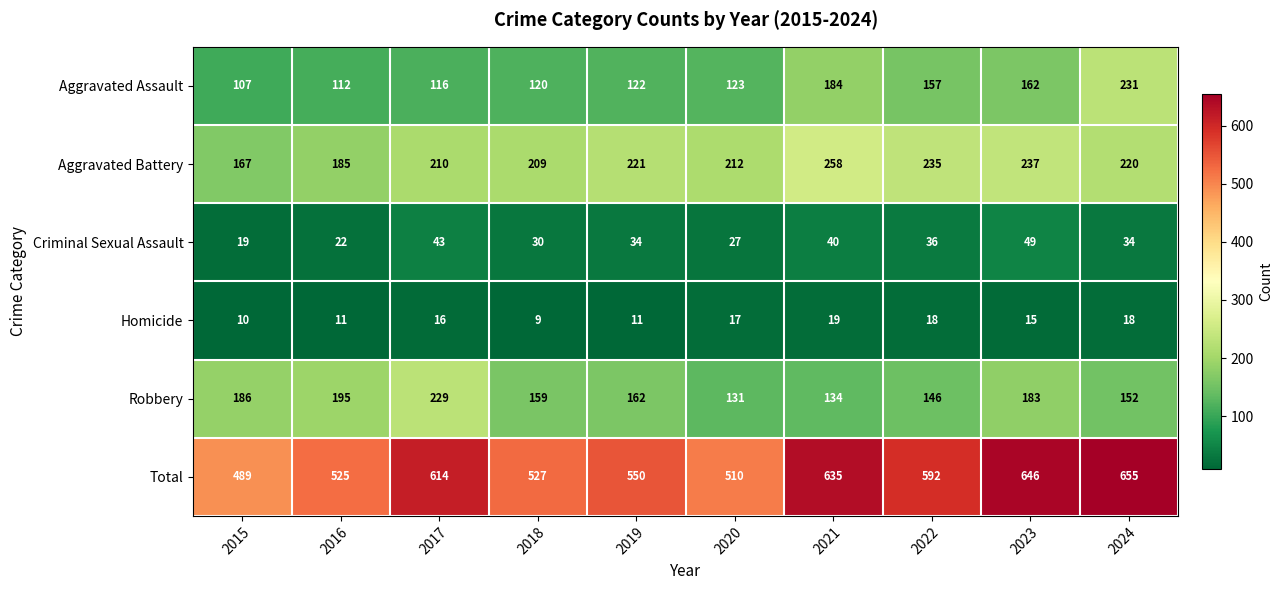

At how many categories does at least one series exceed 60?

10